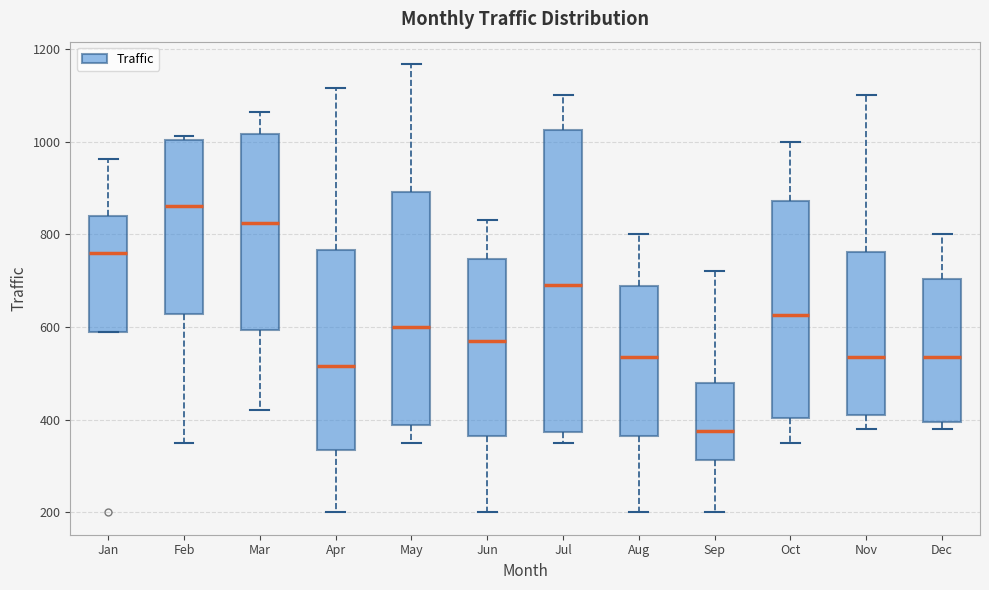

Where does the upper whisker of the box for Sep end on the y-axis? The values are not printed on the chart, so give them approximately, as read against the axis.

720